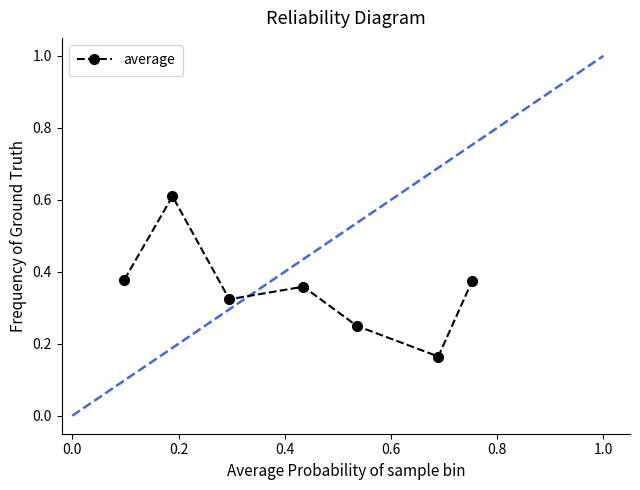

True or false: the data has more than 1 interior local peaks.

True